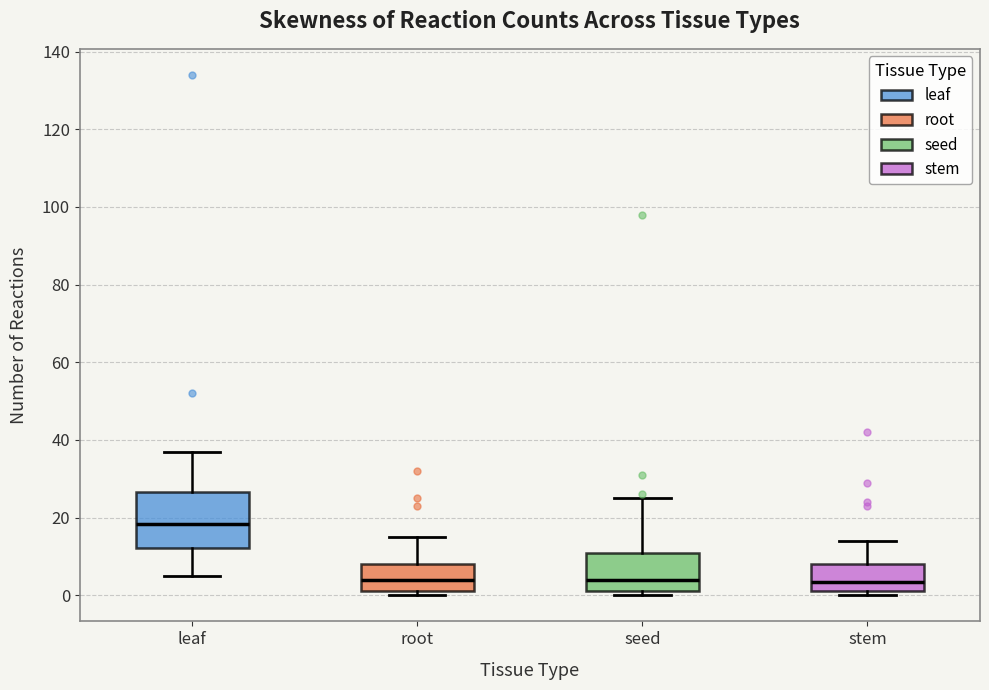

Reading left to right, transcribe this box plot: for each box, give where its median line is, the range the box spans, and where its two whiskers end, as read against the y-axis. The values are not printed on the chart, so give them approximately, as read against the axis.

leaf: median 18, box 12 to 26, whiskers 6 to 38
root: median 4, box 2 to 8, whiskers 0 to 16
seed: median 4, box 2 to 12, whiskers 0 to 26
stem: median 4, box 2 to 8, whiskers 0 to 14